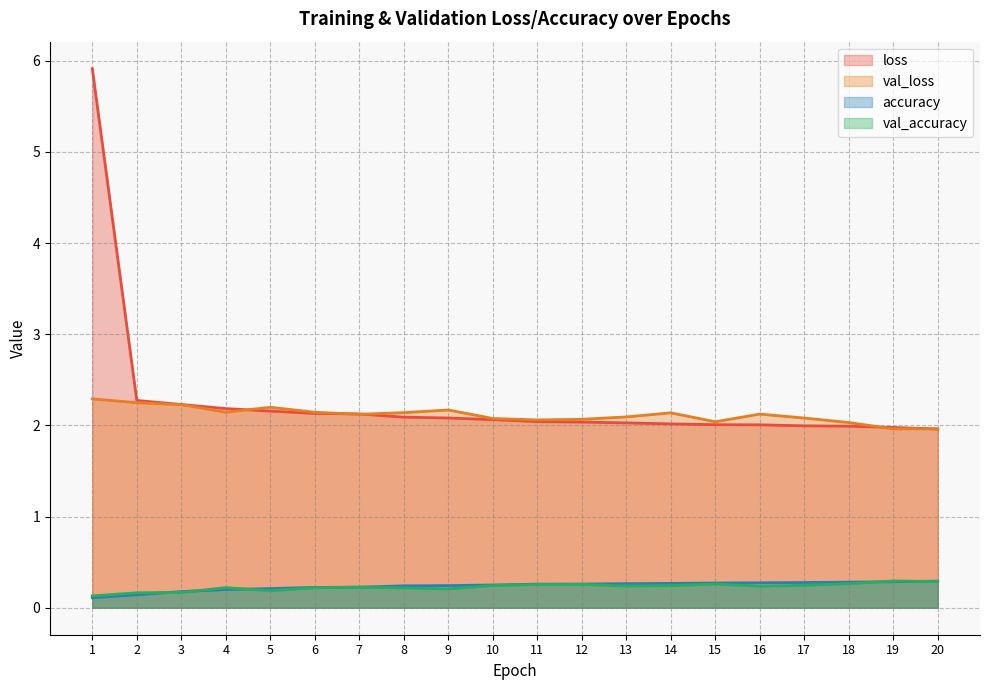

Rank the series at 5 from lowest to highest value.

val_accuracy, accuracy, loss, val_loss